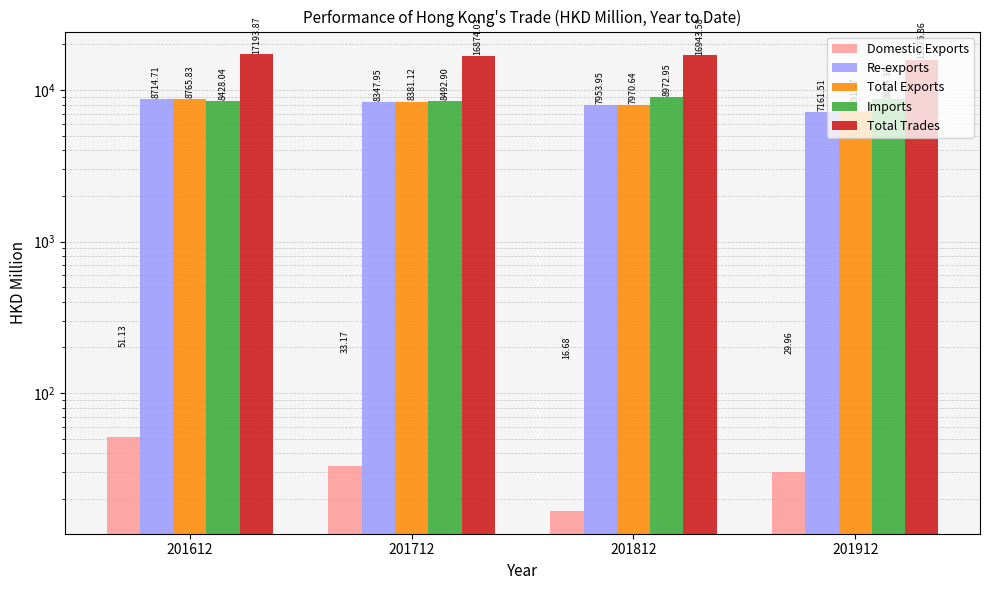

What is the approximate value of Total Exports at 201712?

8381.1